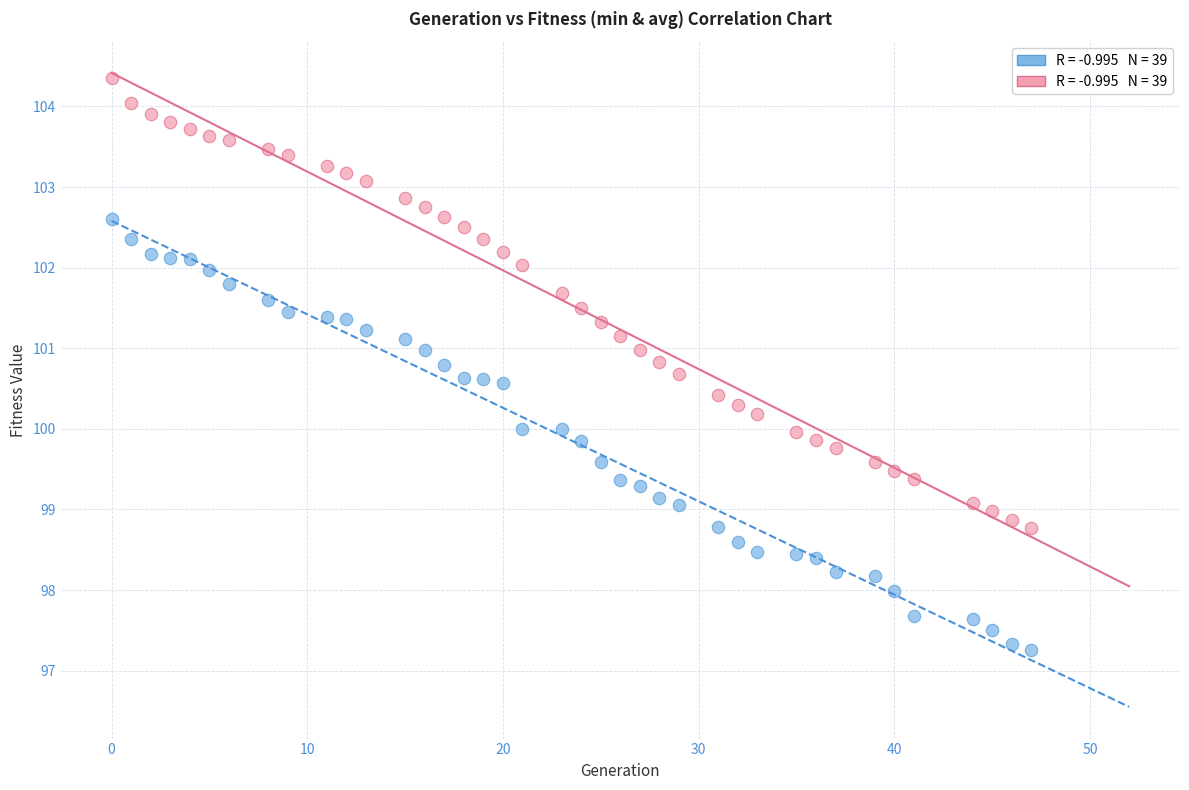

Across all data points, what is the range of Y values (max minus min)?

7.1